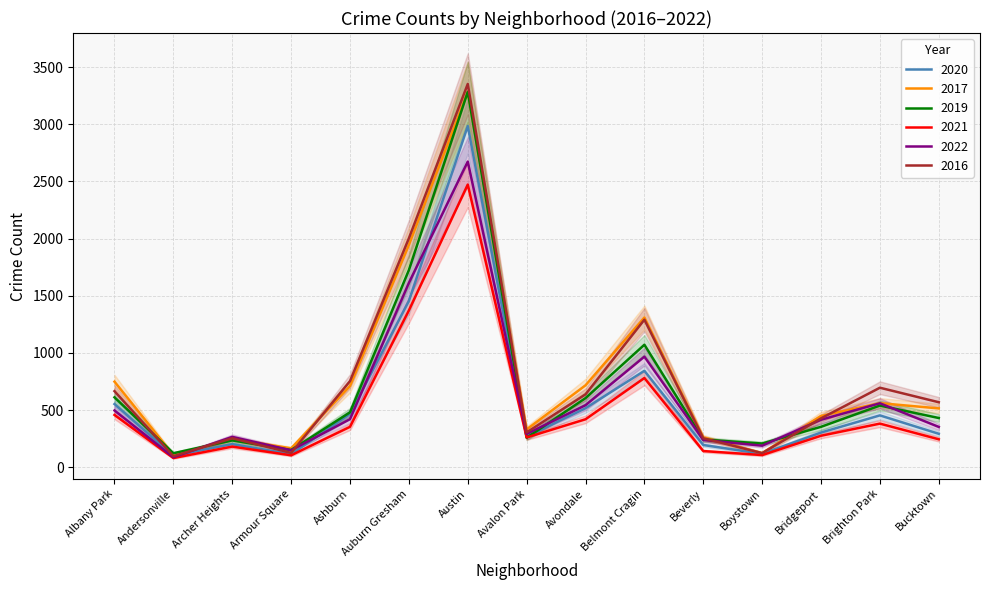

What is the difference between the highest and lowest values at Boystown?

101